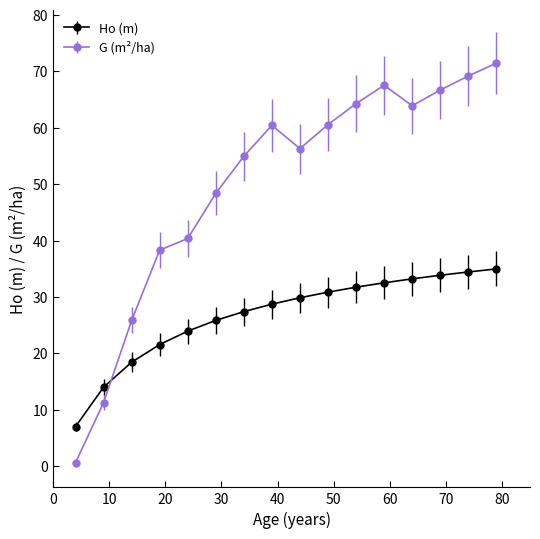

What are all the series names shown in the legend?

Ho (m), G (m²/ha)